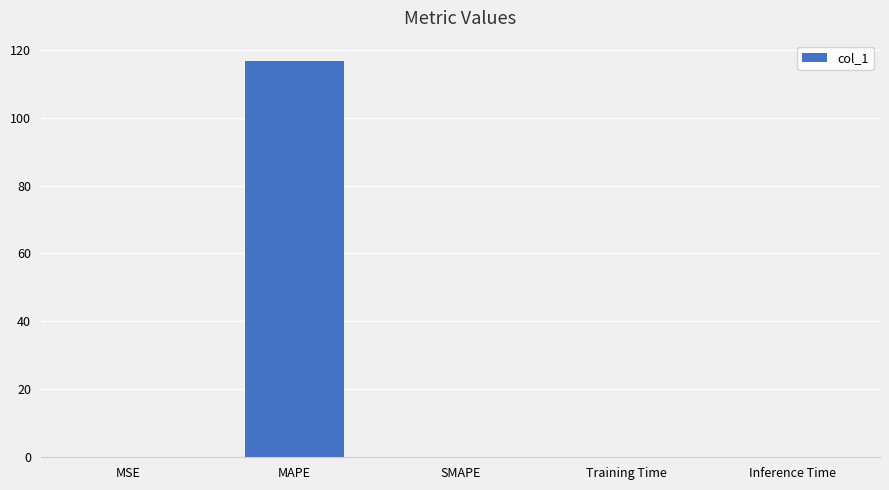

Are the bars horizontal?

No